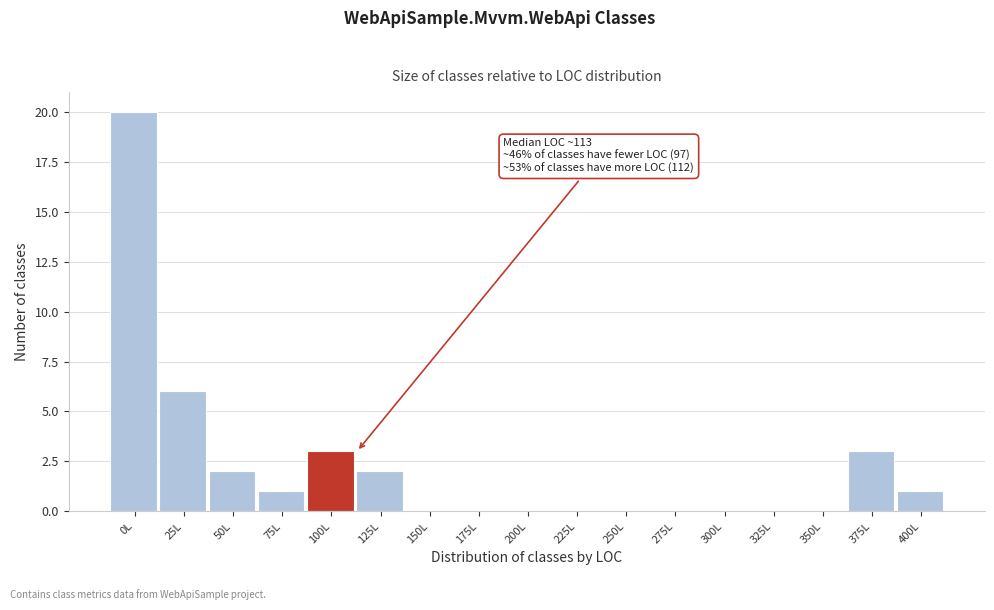

Reading left to right, list all the values displayed in this chart.

0L=20	25L=6	50L=2	75L=1	100L=3	125L=2	150L=0	175L=0	200L=0	225L=0	250L=0	275L=0	300L=0	325L=0	350L=0	375L=3	400L=1